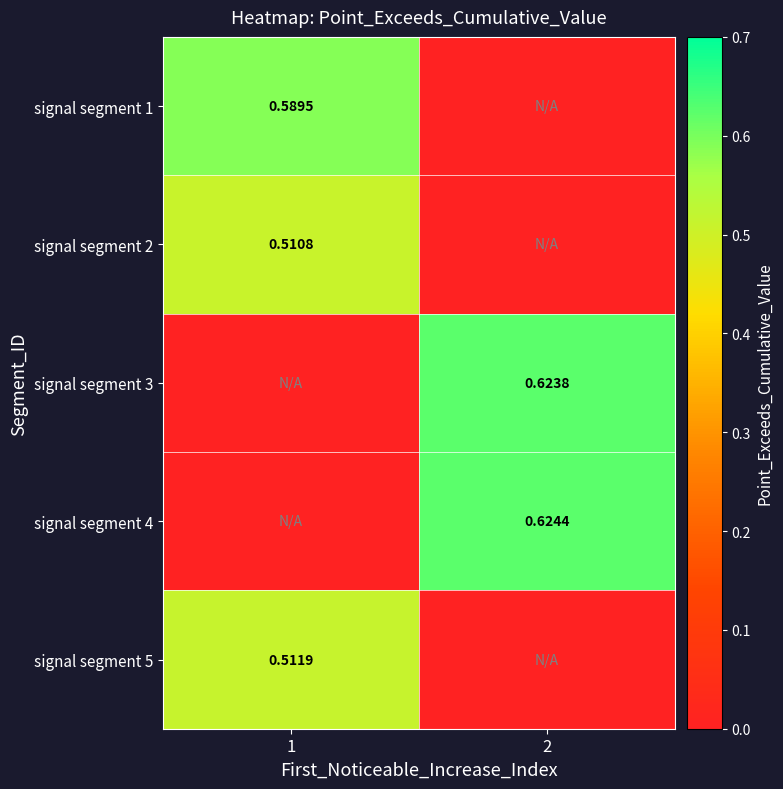

Which series has the largest total across all categories?

signal segment 4